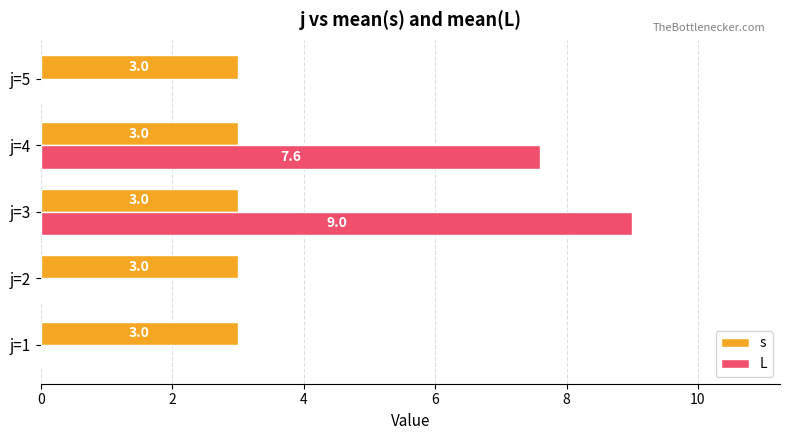

At which label does L reach its peak?

j=3